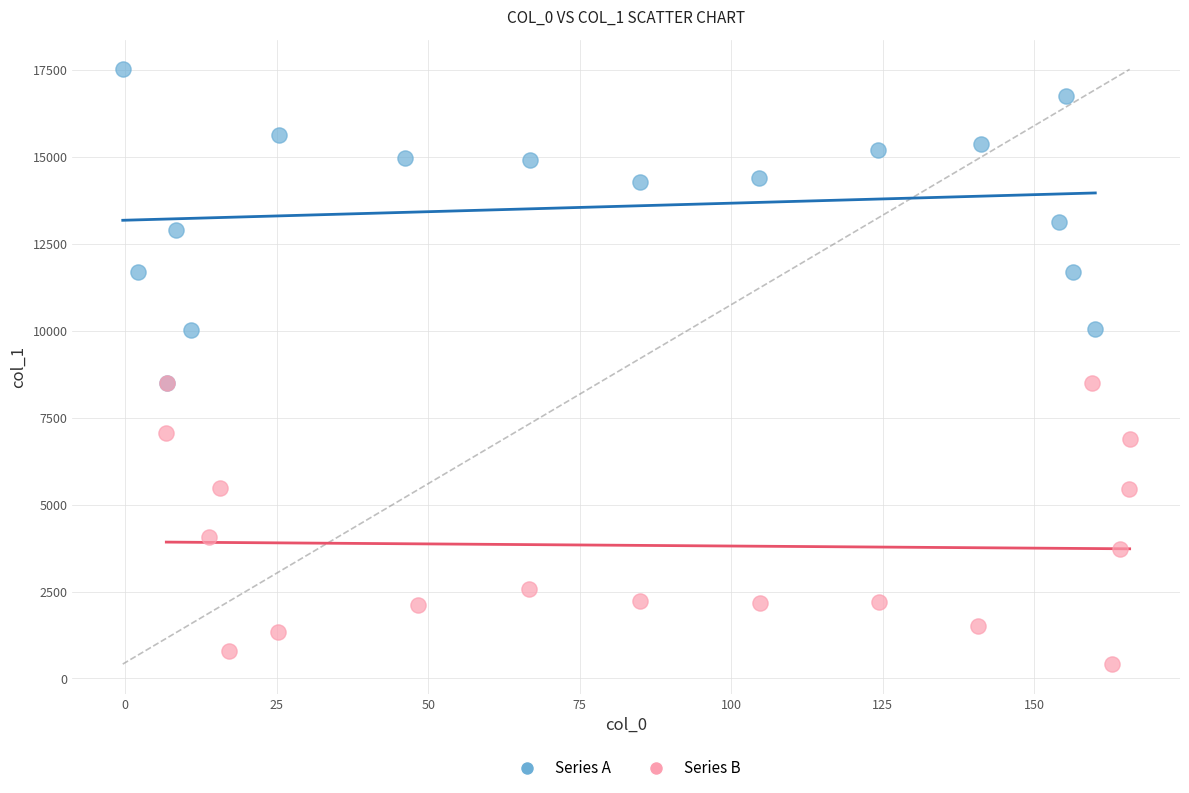

What are all the series names shown in the legend?

Series A, Series B